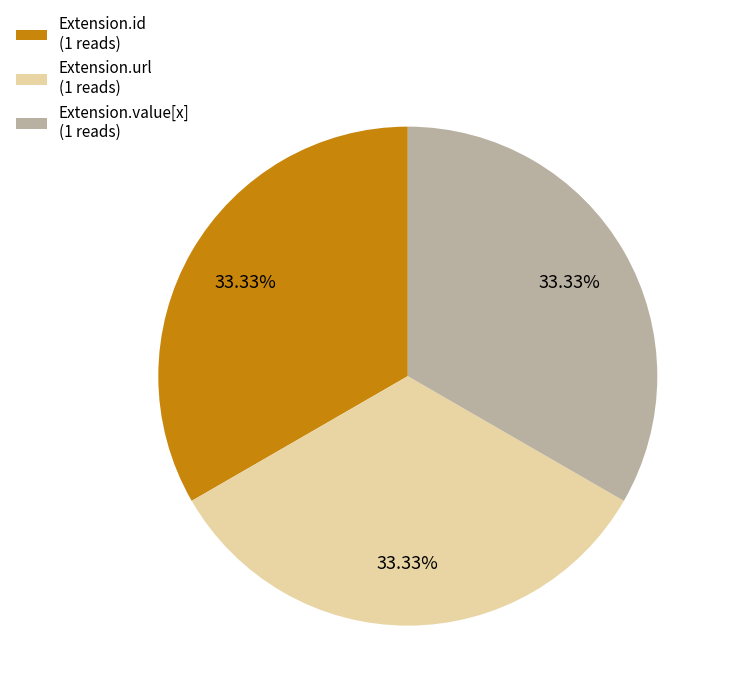

What is the ratio of the value at Extension.value[x] (1 reads) to the value at Extension.id (1 reads)?

1.0